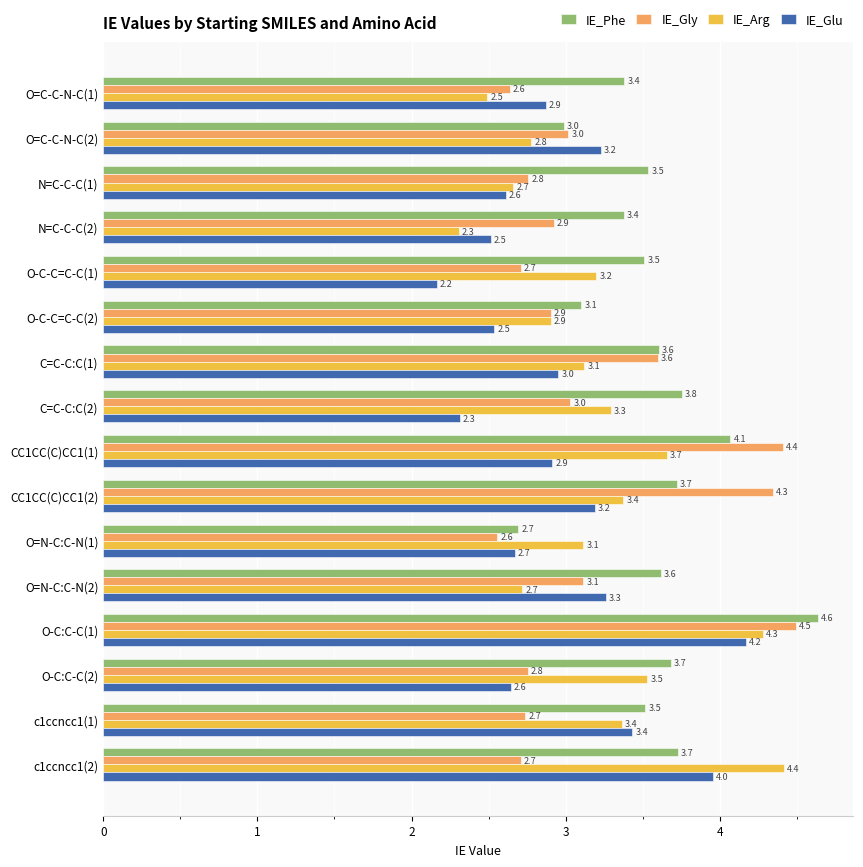

What is the spread (max minus min) of values at O=C-C-N-C(2)?

0.4